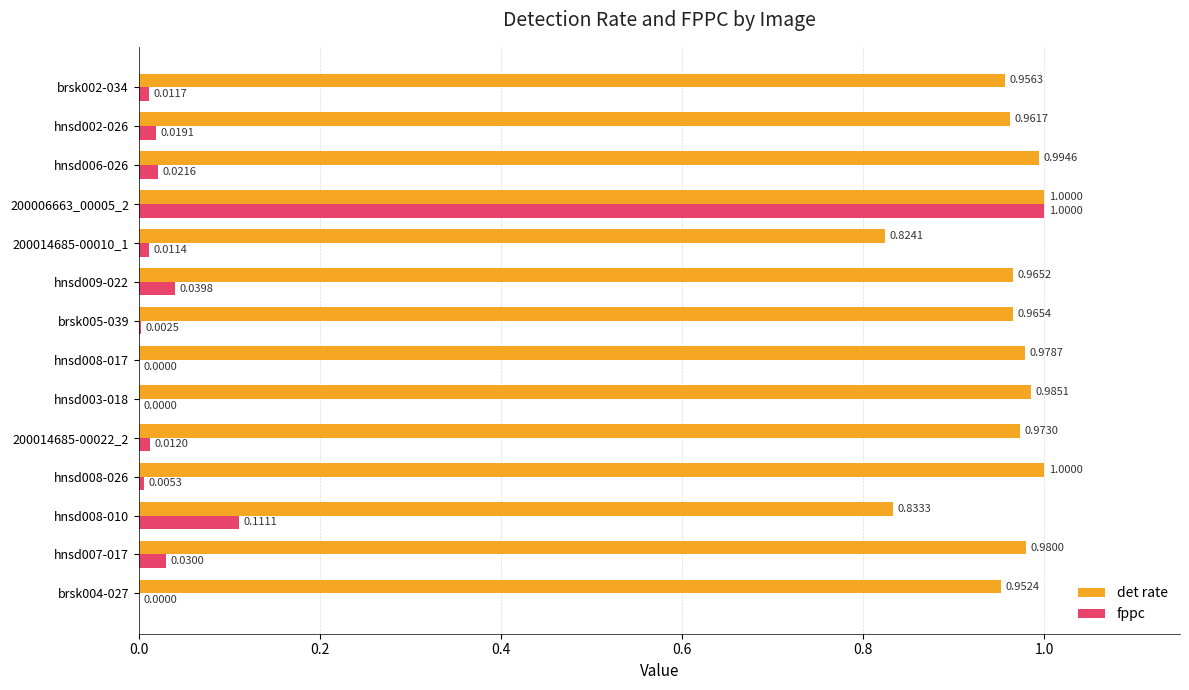

What is the sum of all fppc values?

1.3